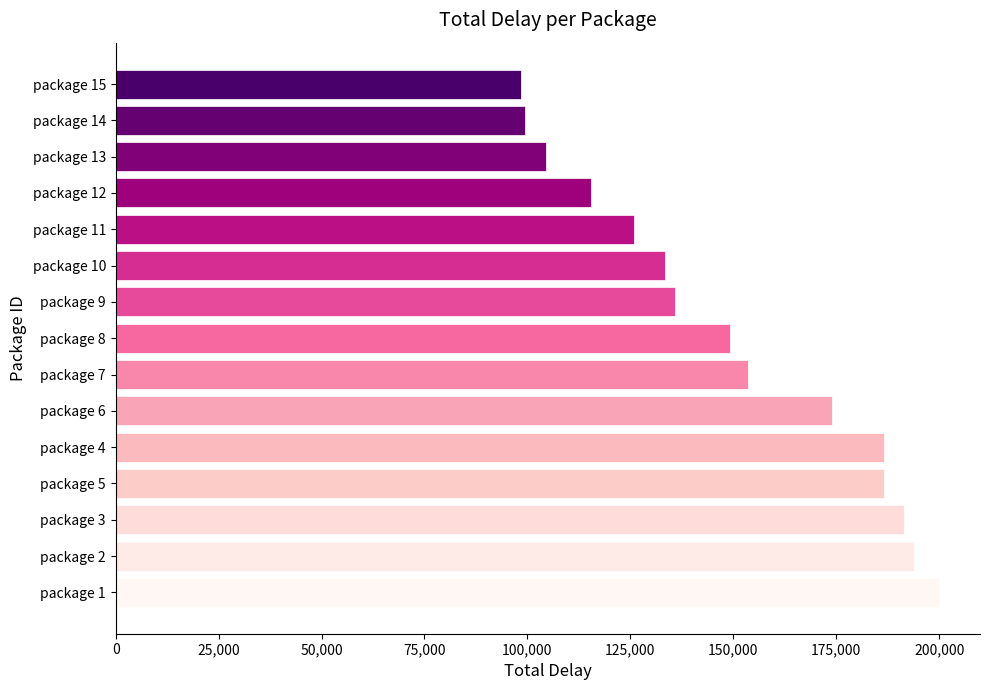

At which category does the chart reach its peak across all series?

package 1